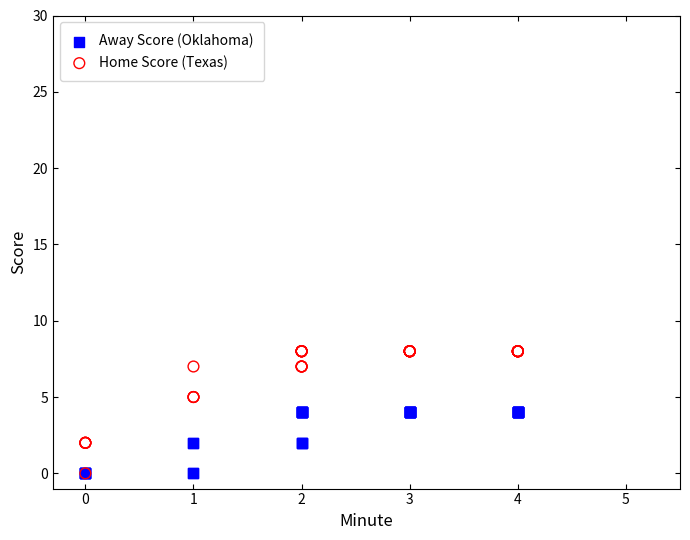

What are all the series names shown in the legend?

Away Score (Oklahoma), Home Score (Texas)